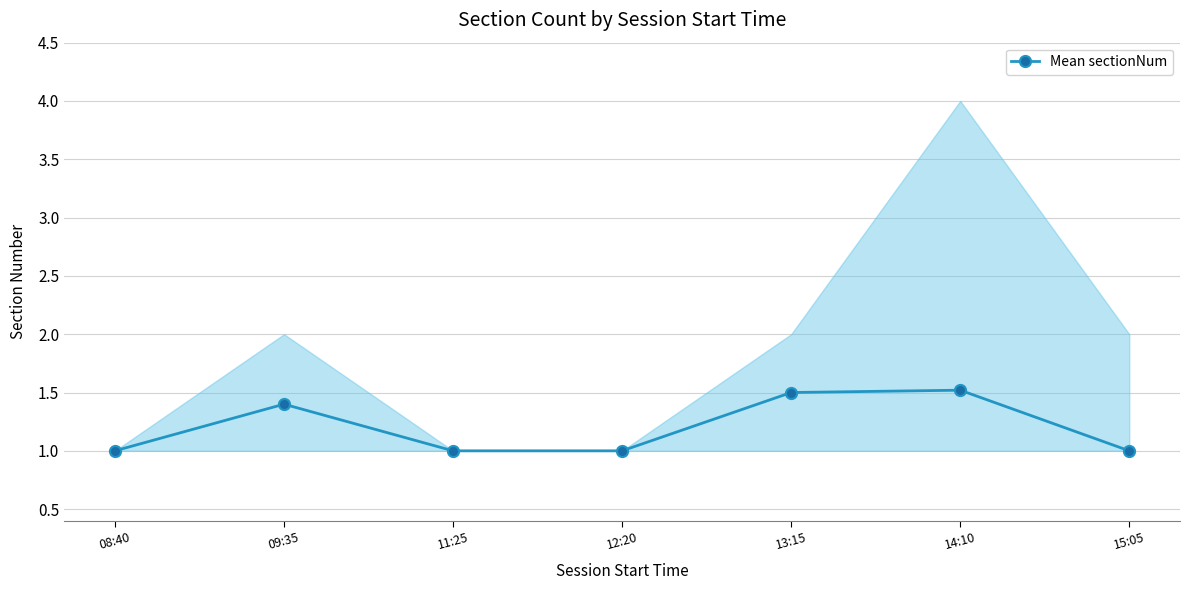

True or false: the data shows 1.0 at 15:05.

True